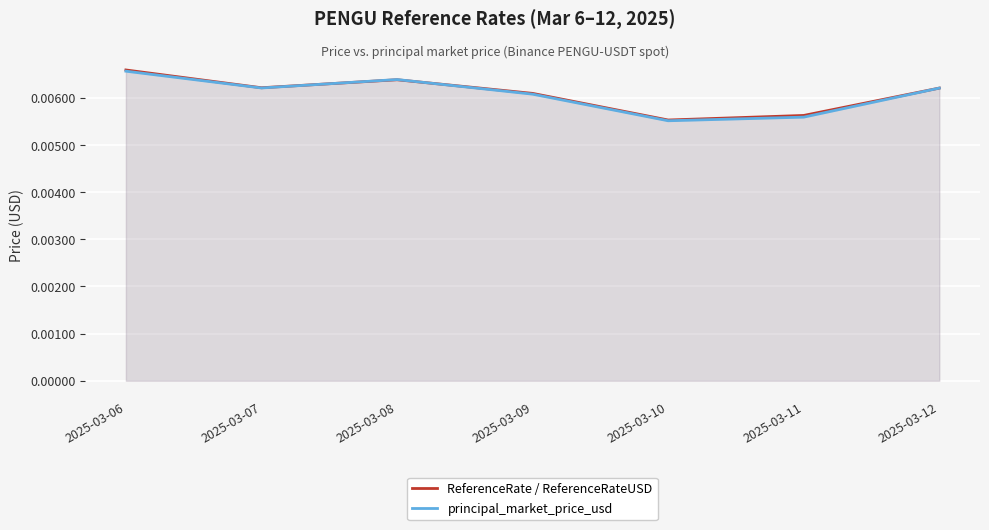

Rank the series by their maximum value, from highest to lowest.

ReferenceRate / ReferenceRateUSD, principal_market_price_usd